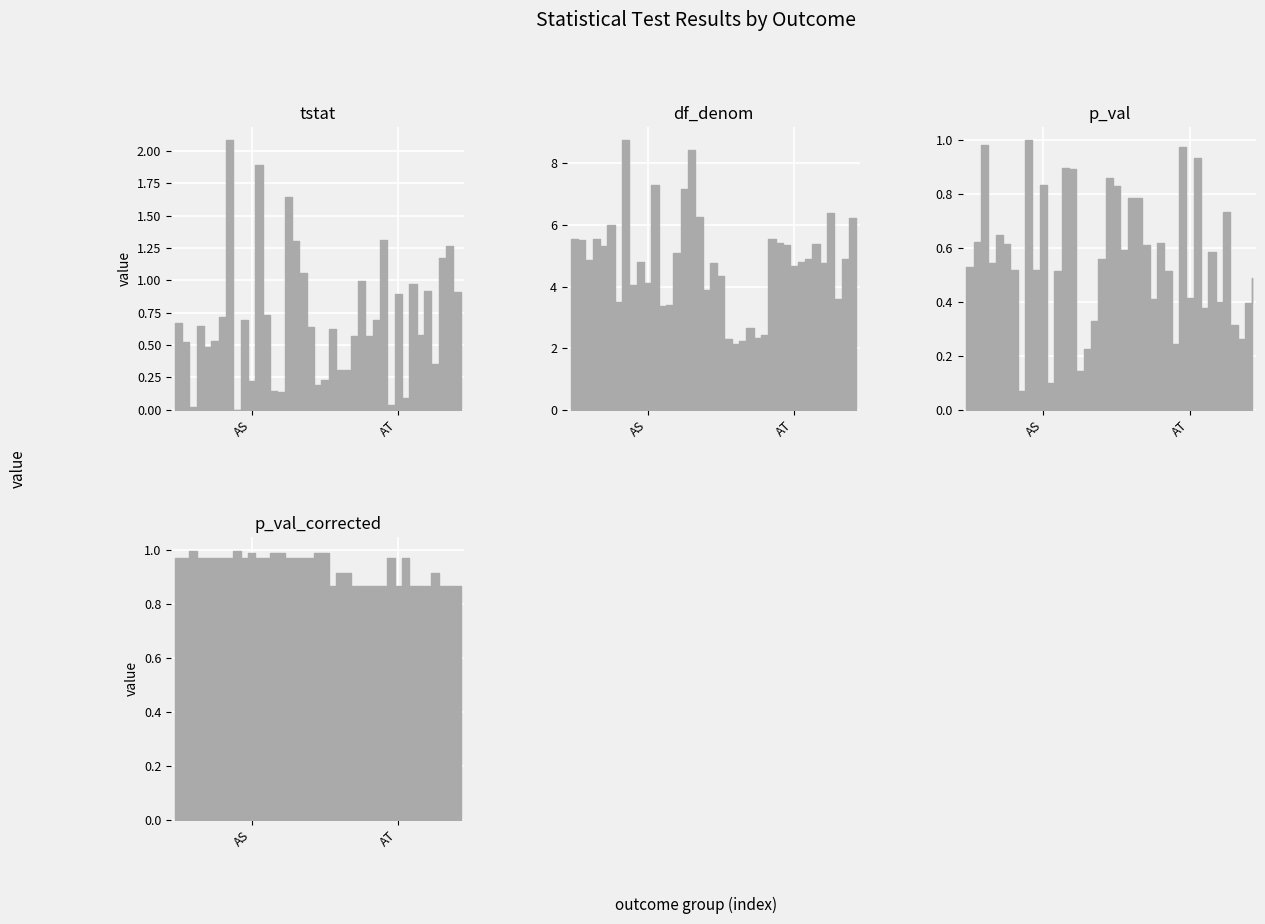

Is this an area chart (filled region under the line)?

No